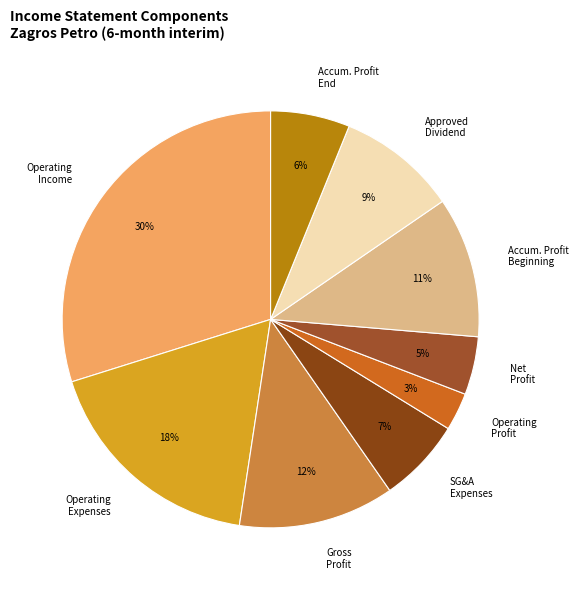

To the nearest percent, what is the average slice percentage?

11%